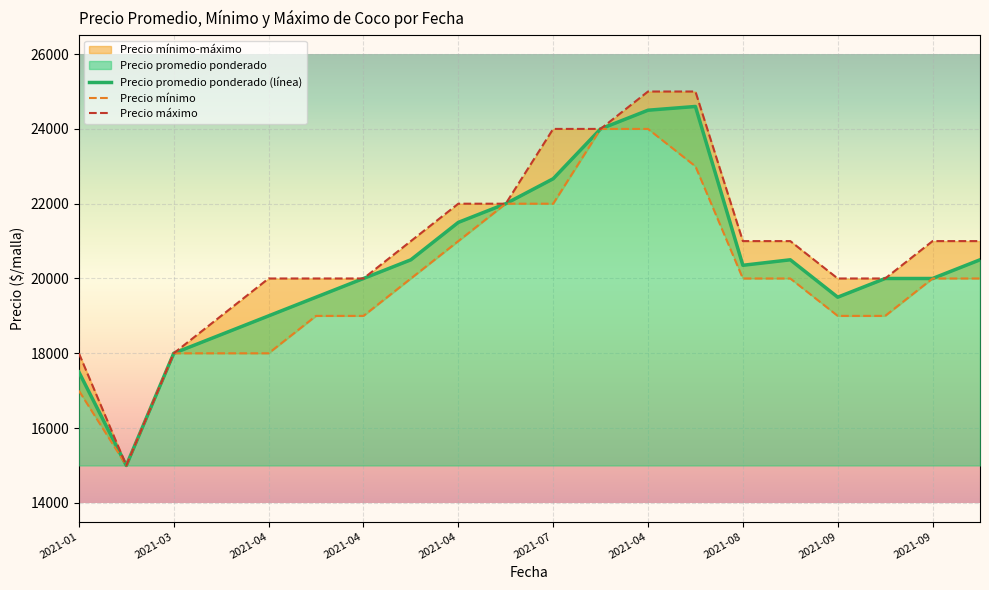

At which category is the sum across all series the highest?

2021-04